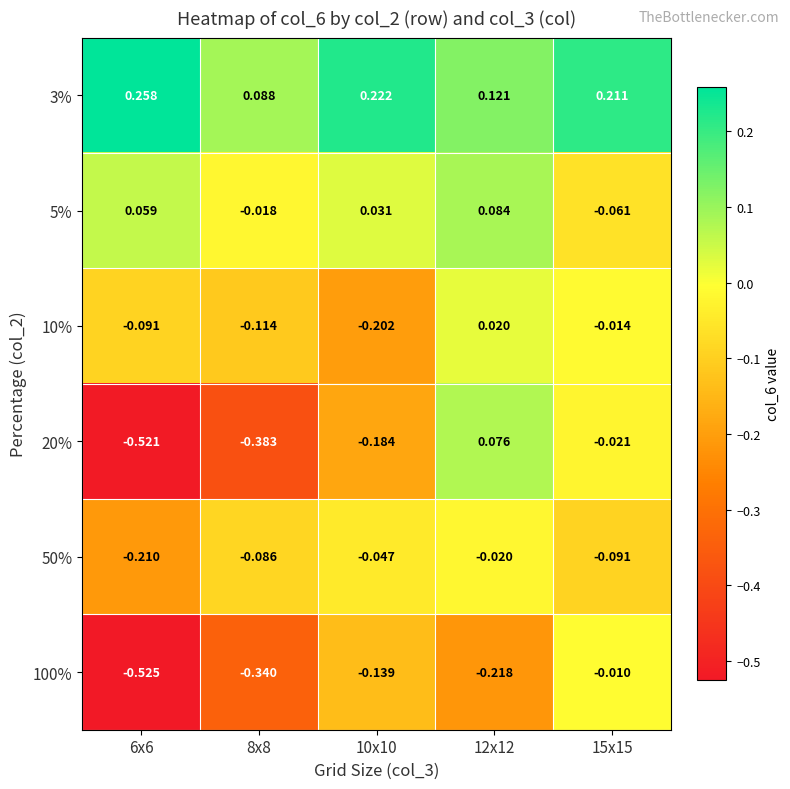

Between 6x6 and 12x12, which series saw the biggest shift?

20%